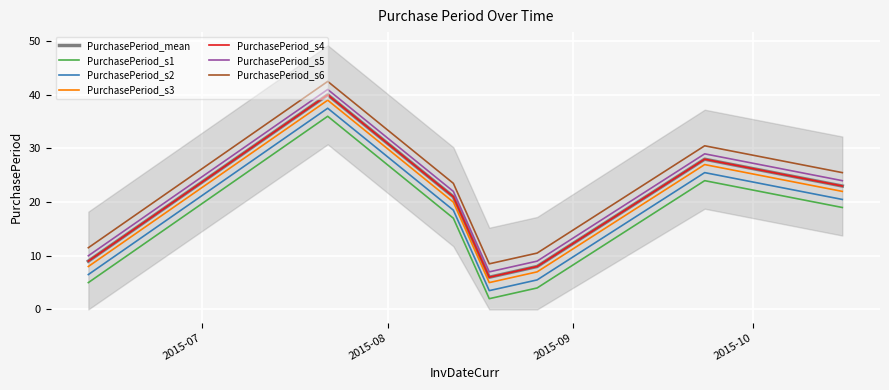

How many points are higher than both their immediate neighbors (excluding endpoints)?

2